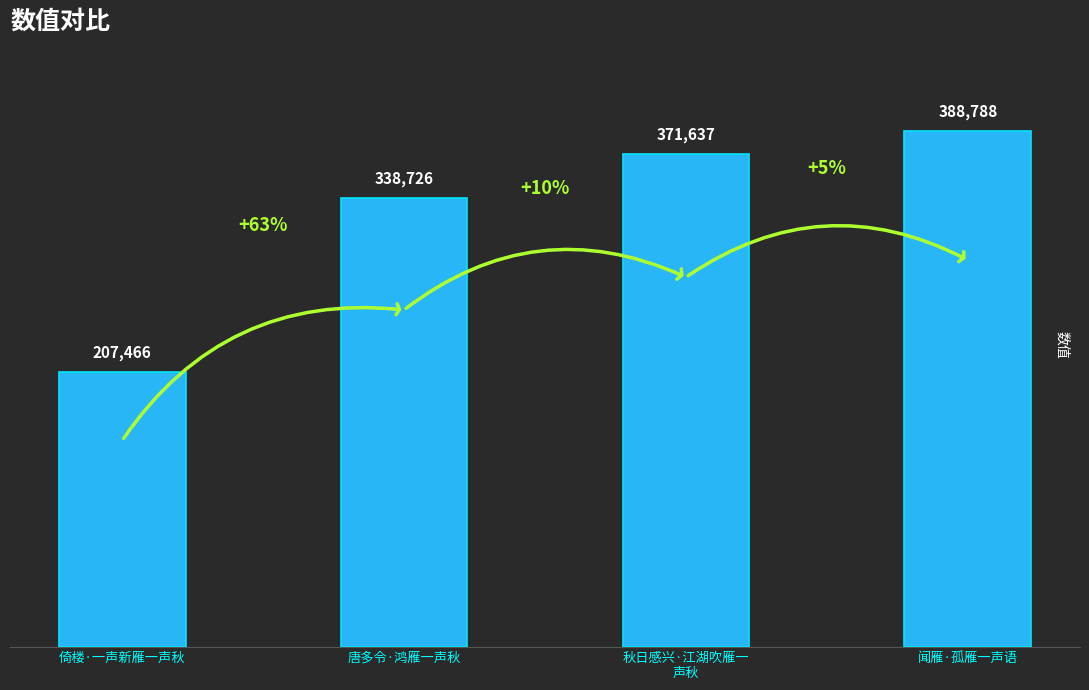

What is the label of the 1st bar from the right?

闻雁·孤雁一声语